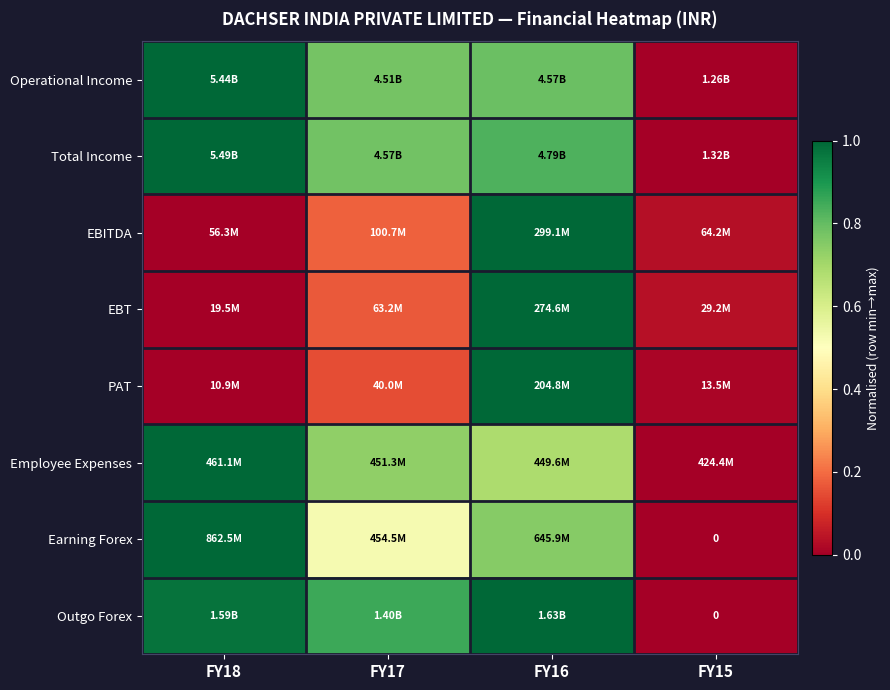

What is the maximum value for Total Income?

1.0